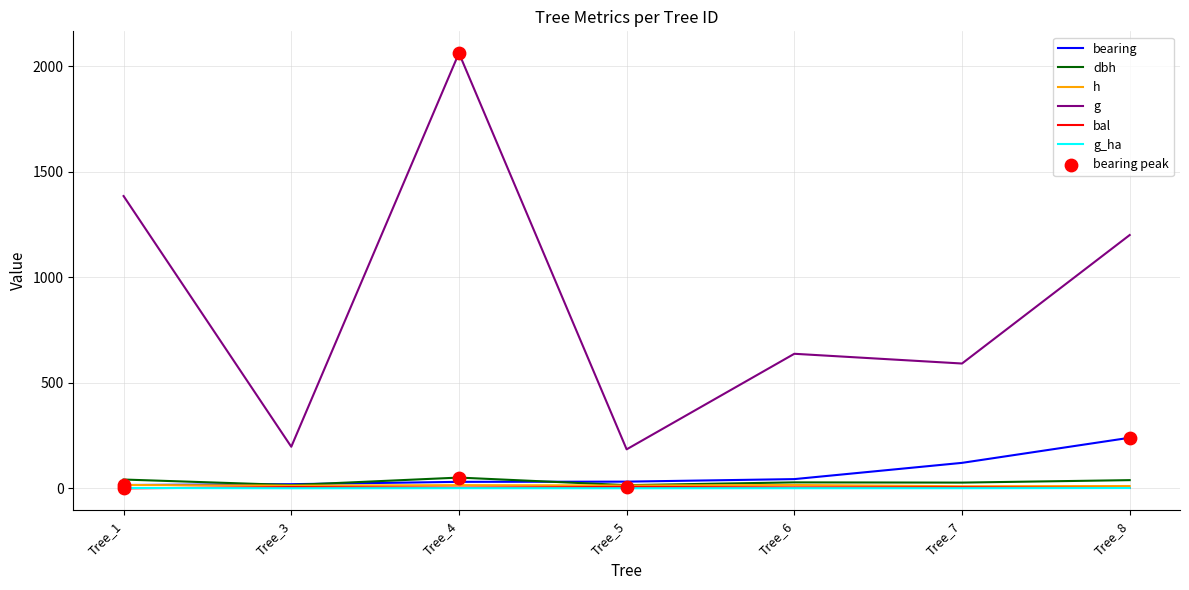

At how many categories does at least one series exceed 967?

3